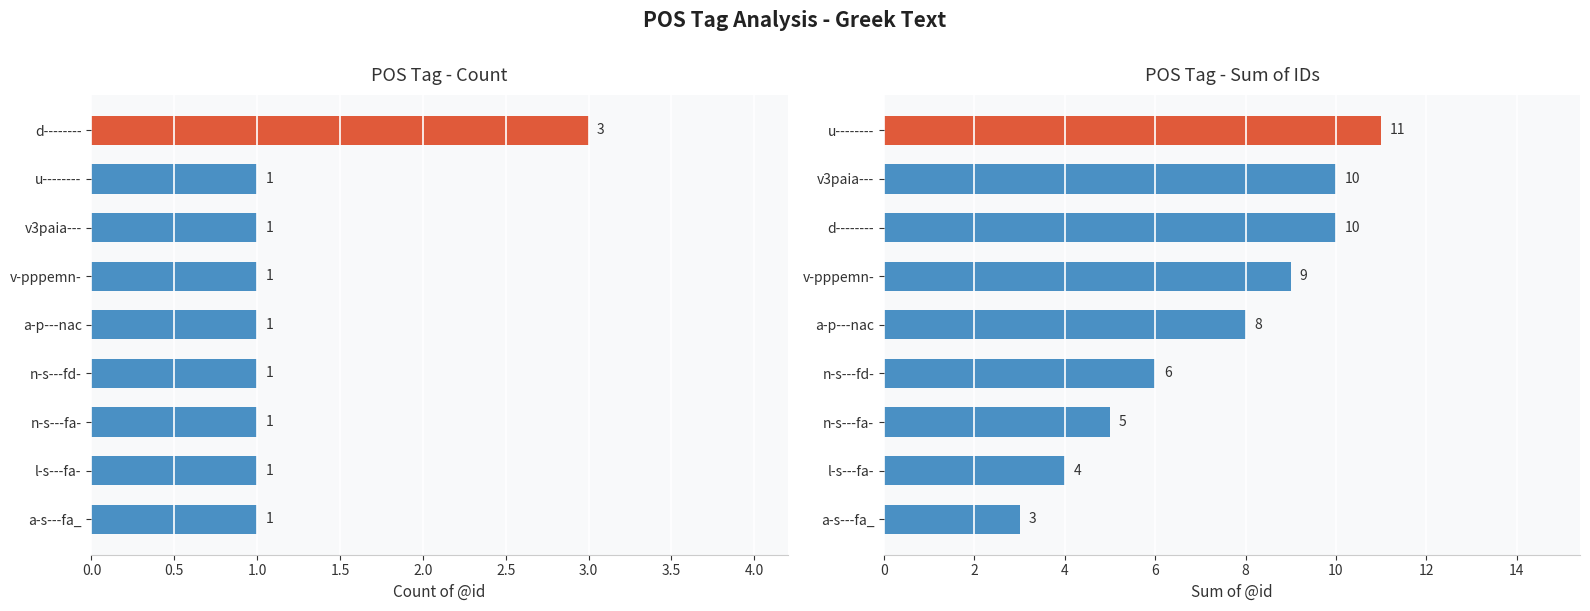

Reading right to left, what are all the values shown in this chart?

count: 3	1	1	1	1	1	1	1	1
sum of @id: 11	10	10	9	8	6	5	4	3